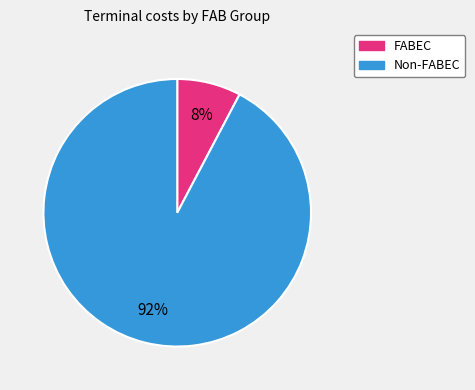

Which slice is the smallest?

FABEC